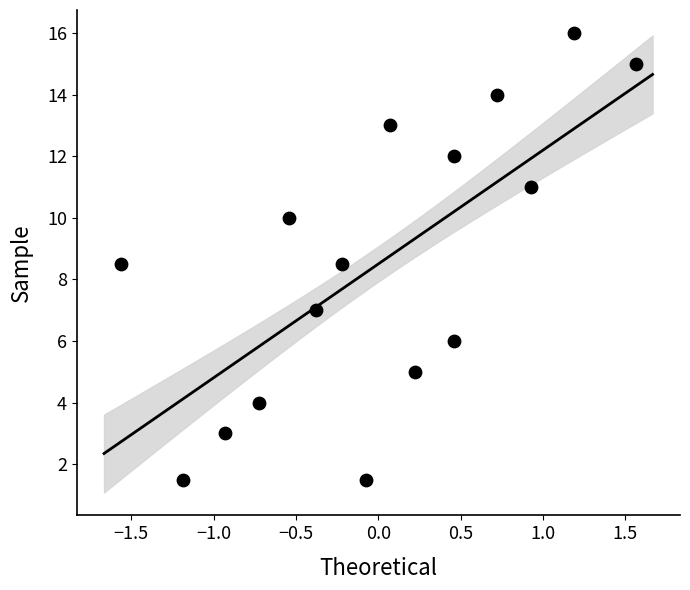

What is the range of Y values (max minus min)?

14.5